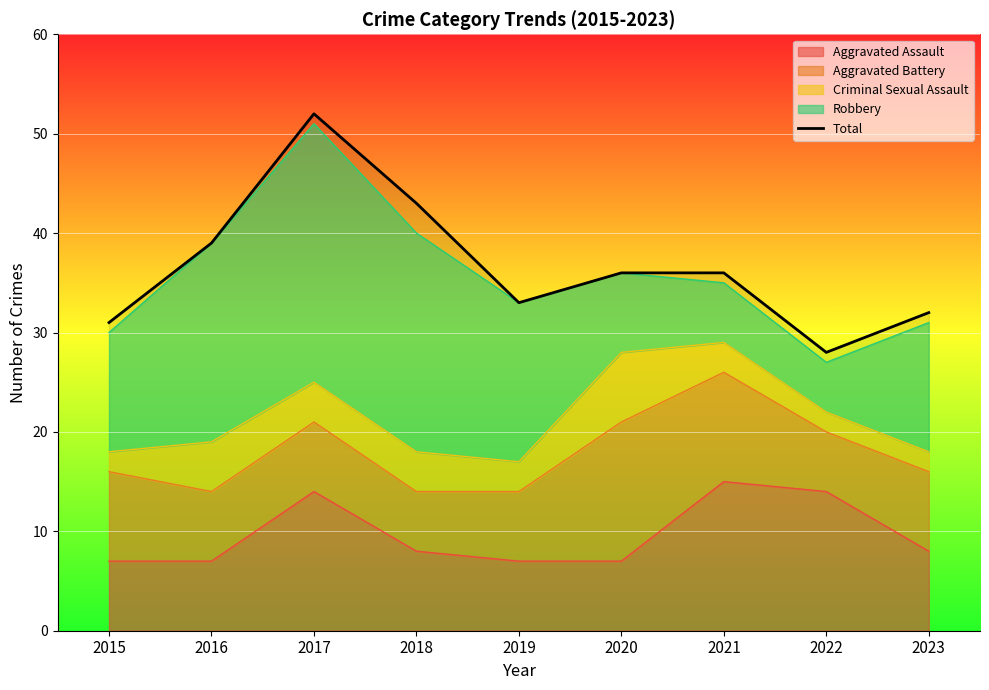

What is the value of the 2nd point from the left?

39